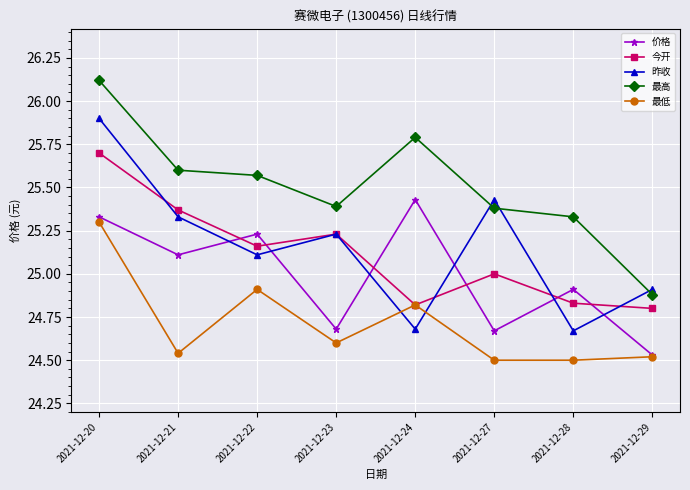

What is the sum of all 最低 values?

197.7